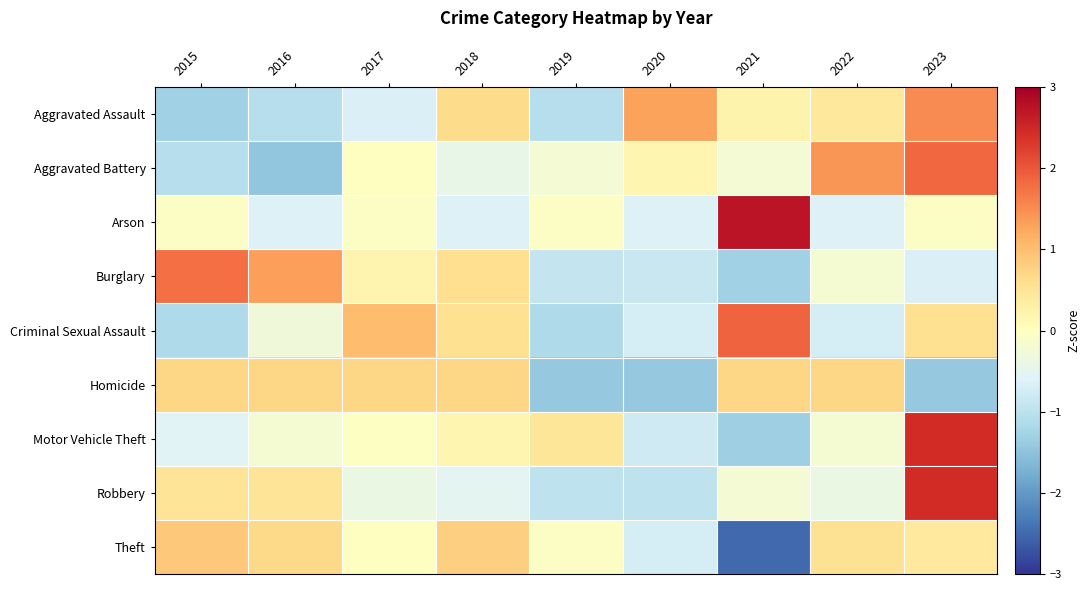

At how many categories does at least one series exceed 2?

2